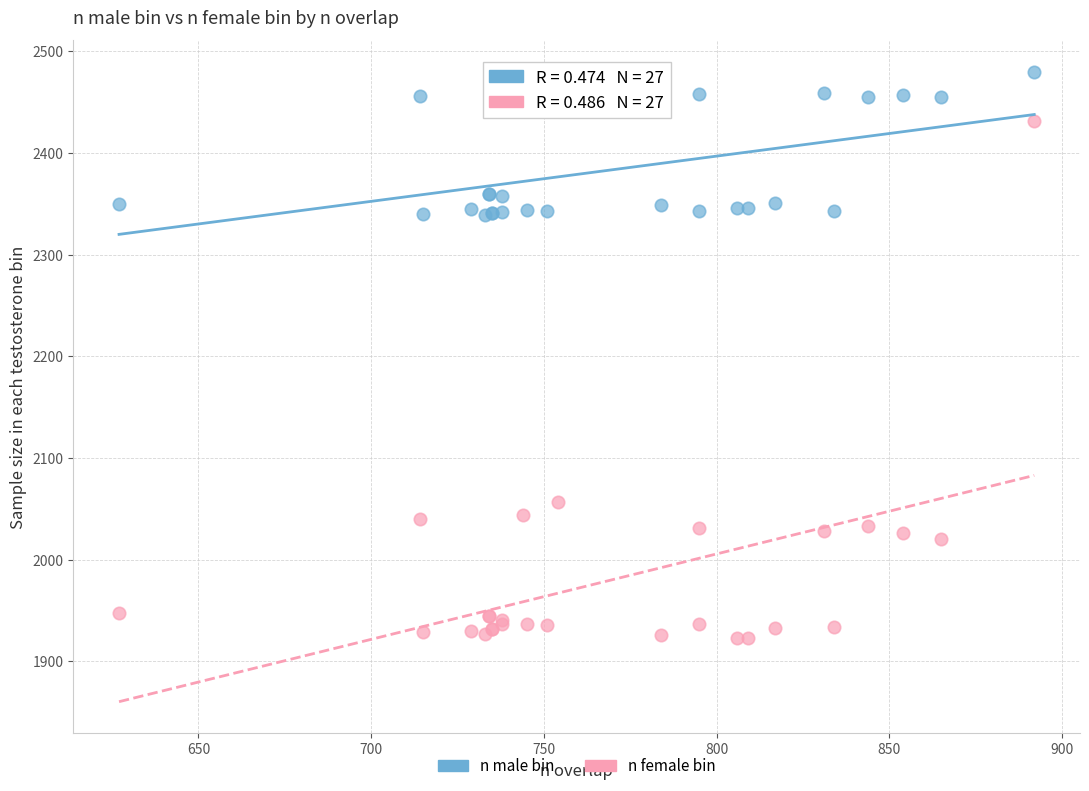

Which series contains the highest Y value?

n male bin